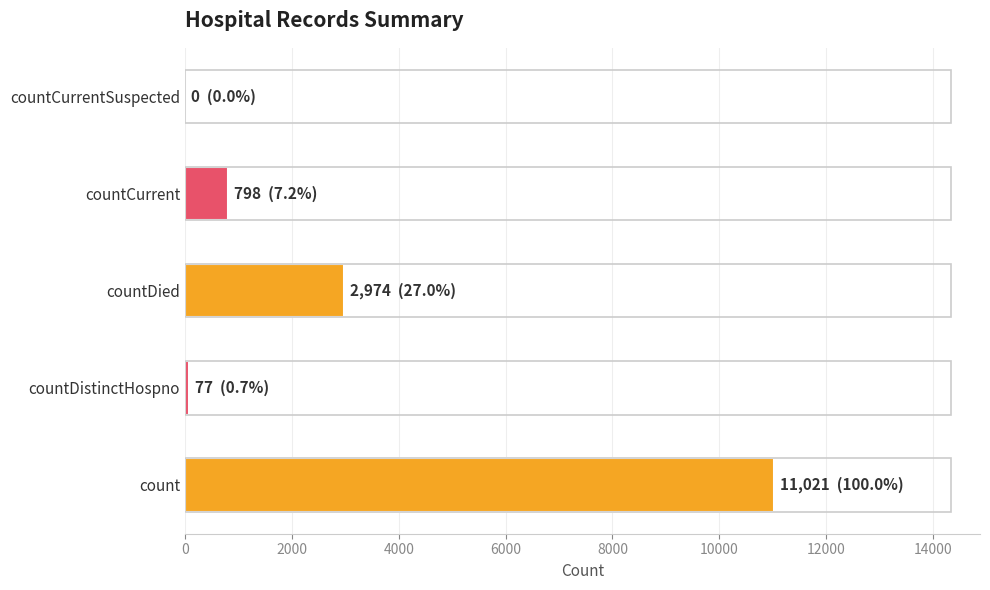

How many categories are shown in the chart?

5